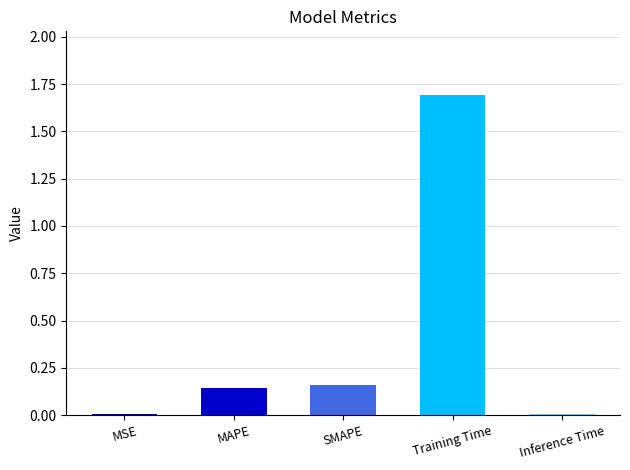

Which category has the highest value across all series?

Training Time